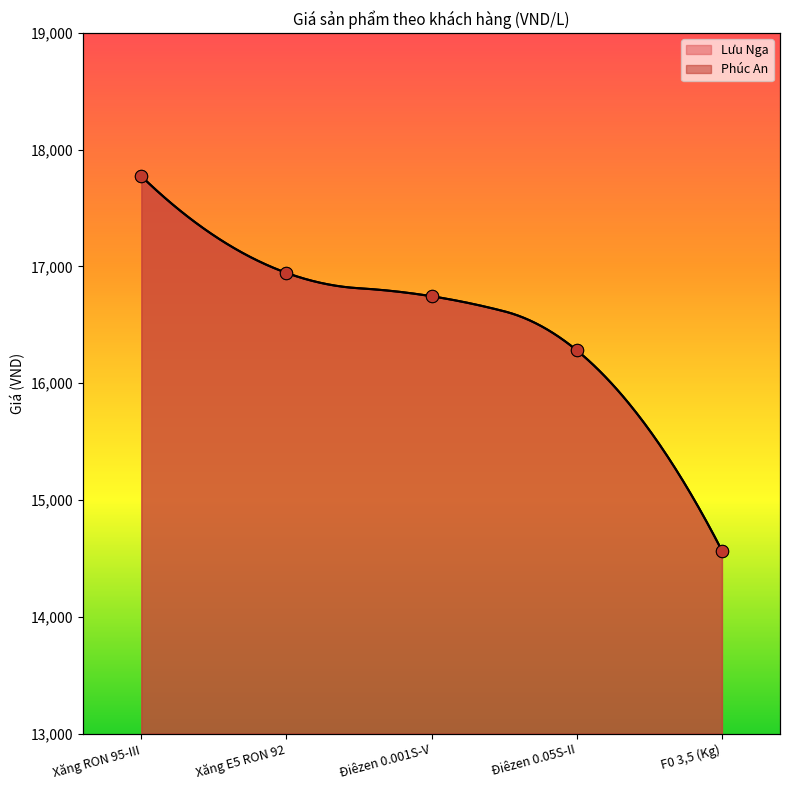

At which category is the sum across all series the highest?

Xăng RON 95-III